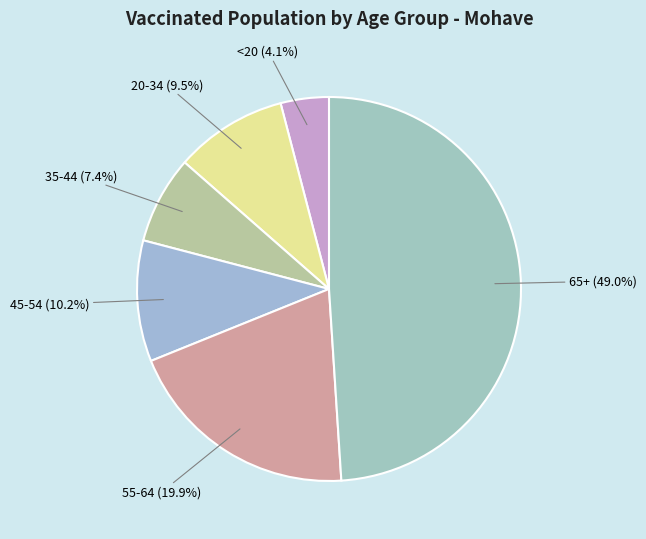

Does 45-54 account for over 50% of the chart?

No